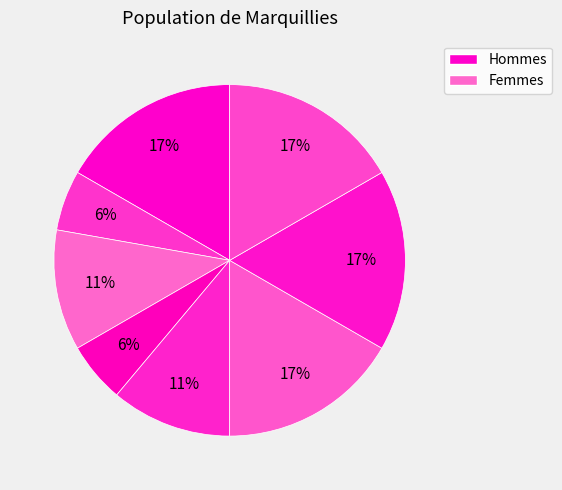

Does any single category account for the majority?

No